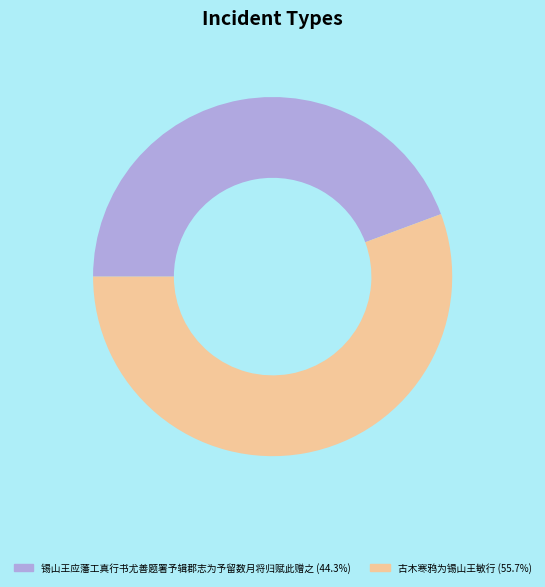

Is there a majority slice in this chart?

Yes